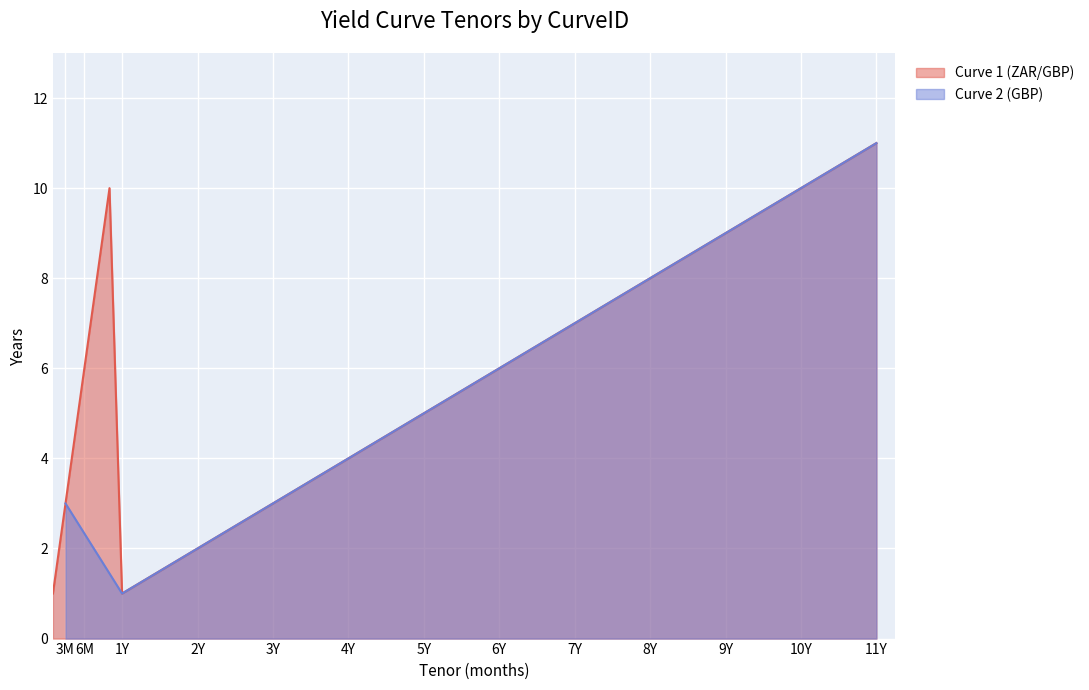

Is the value of Curve 1 (ZAR/GBP) at 6Y greater than the value of Curve 2 (GBP) at 3M?

Yes